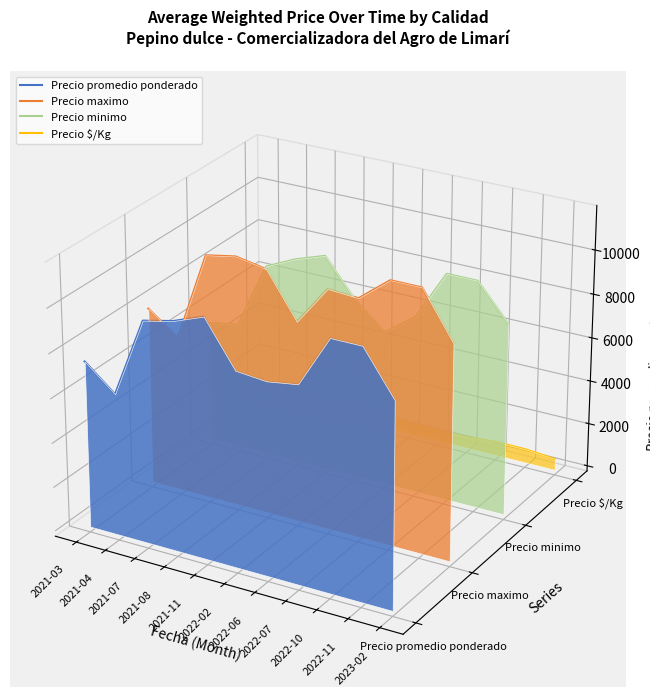

After their last crossing, which series has the higher values: Precio minimo or Precio maximo?

Precio minimo